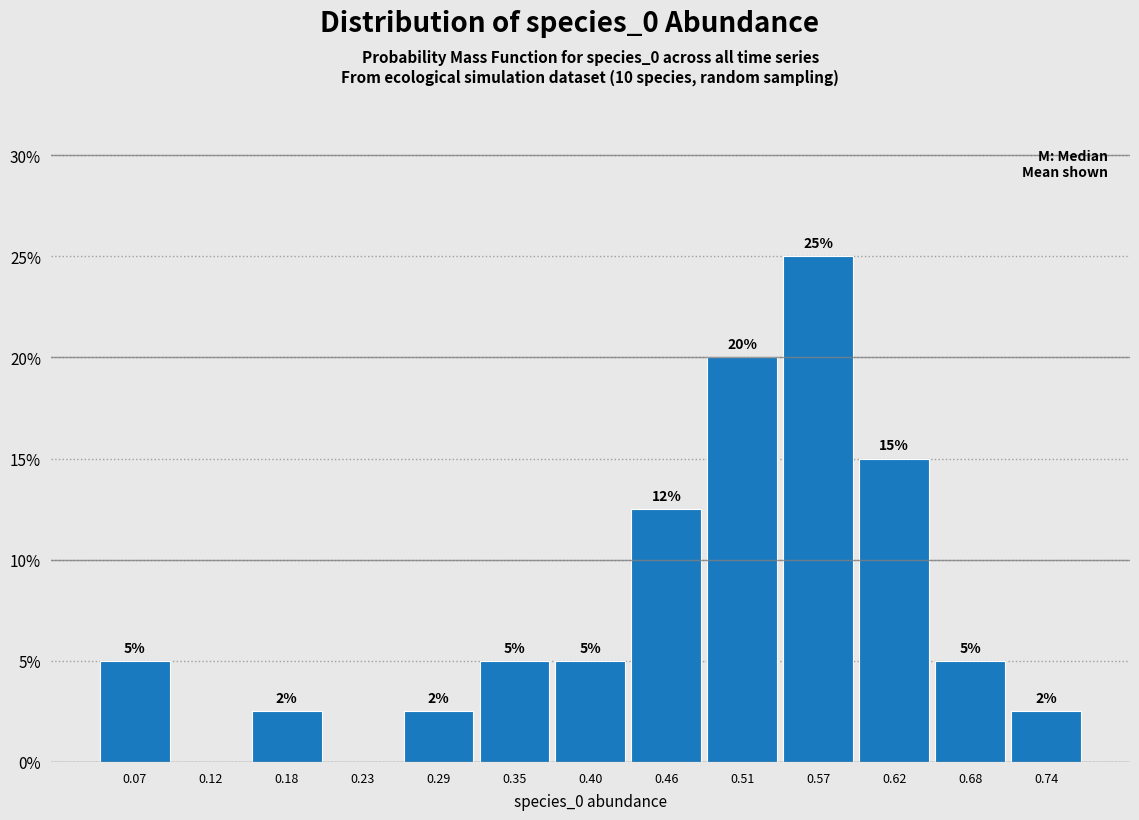

Over which range of the x-axis is the bar tallest?

0.54 to 0.60